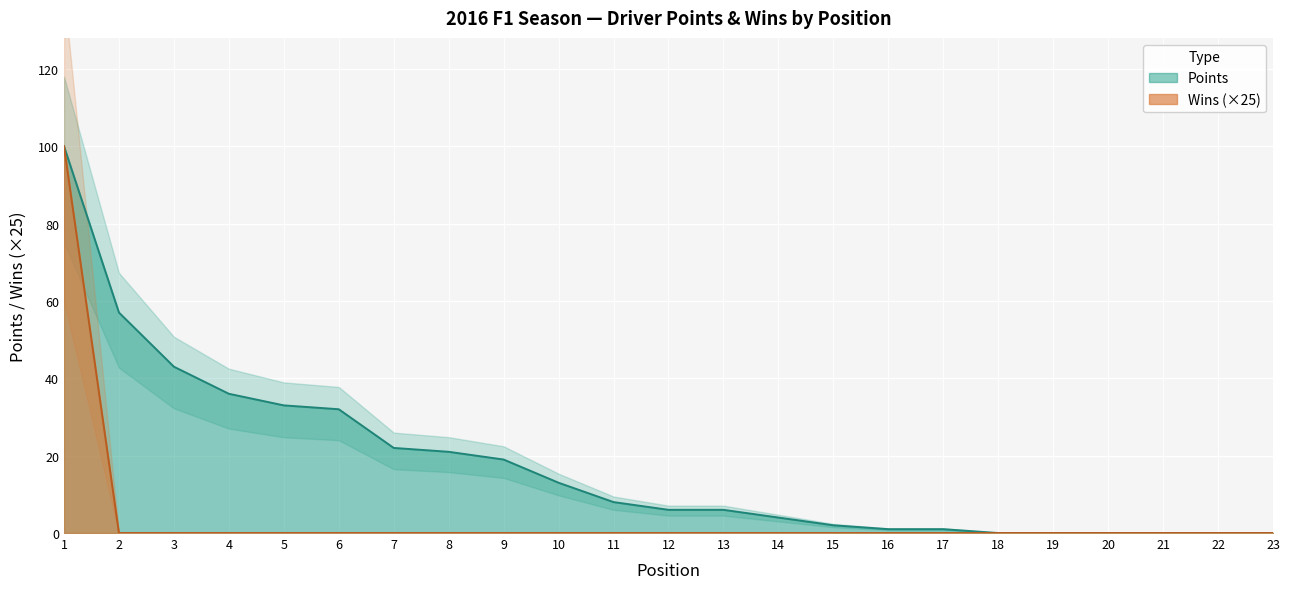

True or false: Points and Wins cross at least once.

False